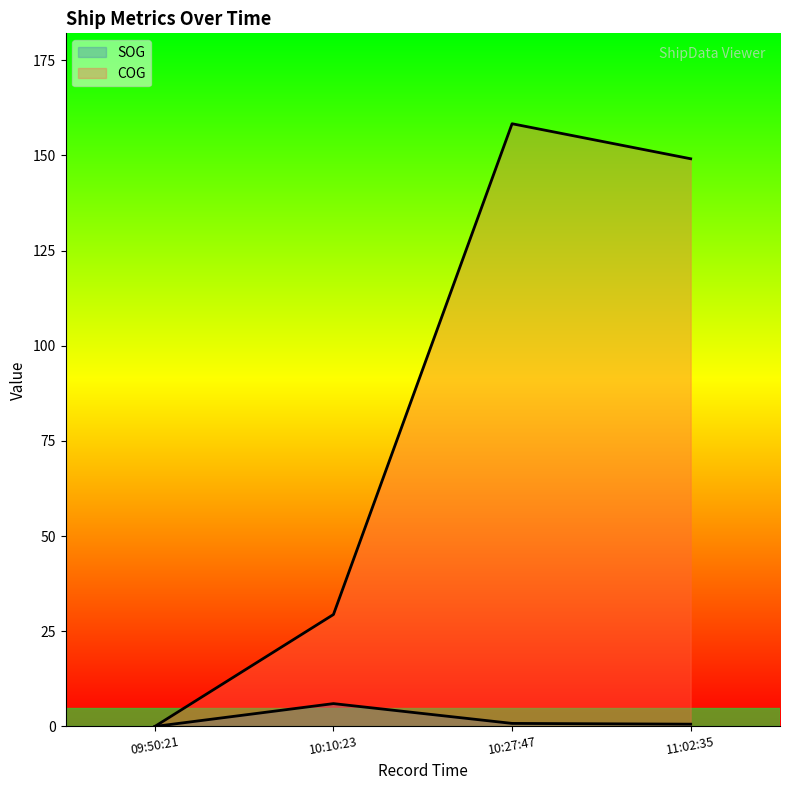

Reading left to right, extract all data points from this chart.

SOG: 0.0	6.0	0.8	0.6
COG: 0.0	29.4	158.3	149.1